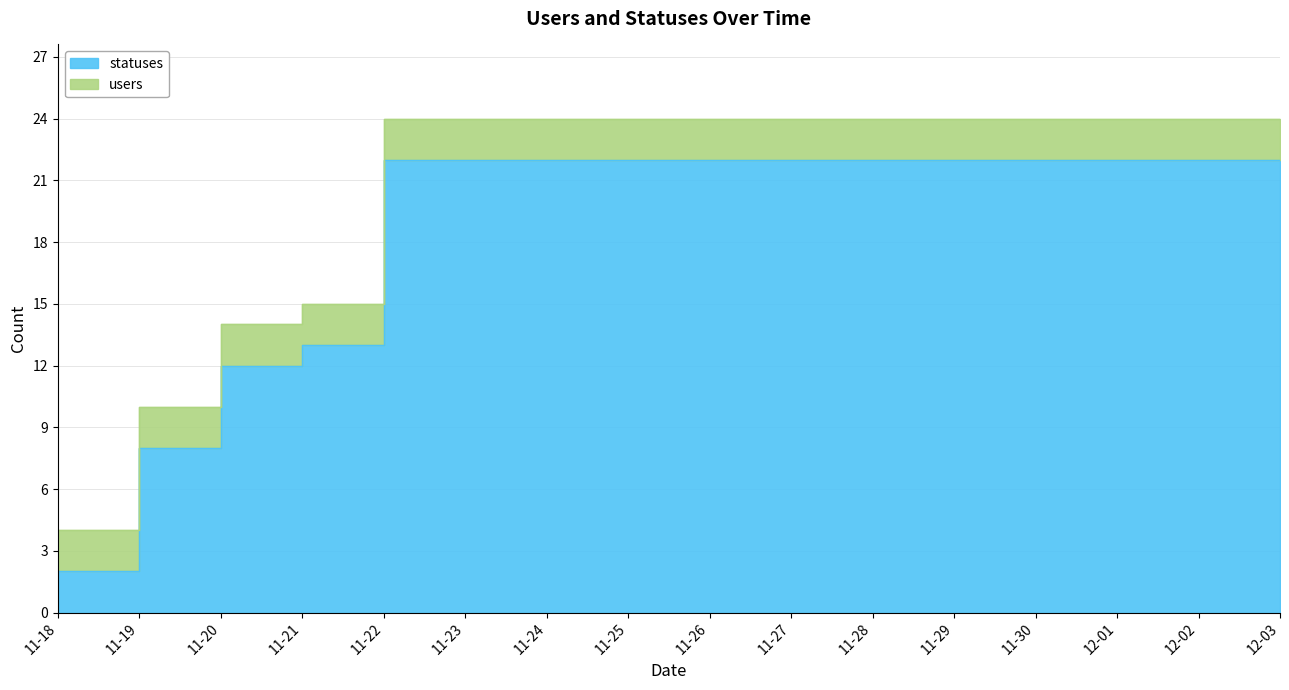

What position from the left is 11-21?

4